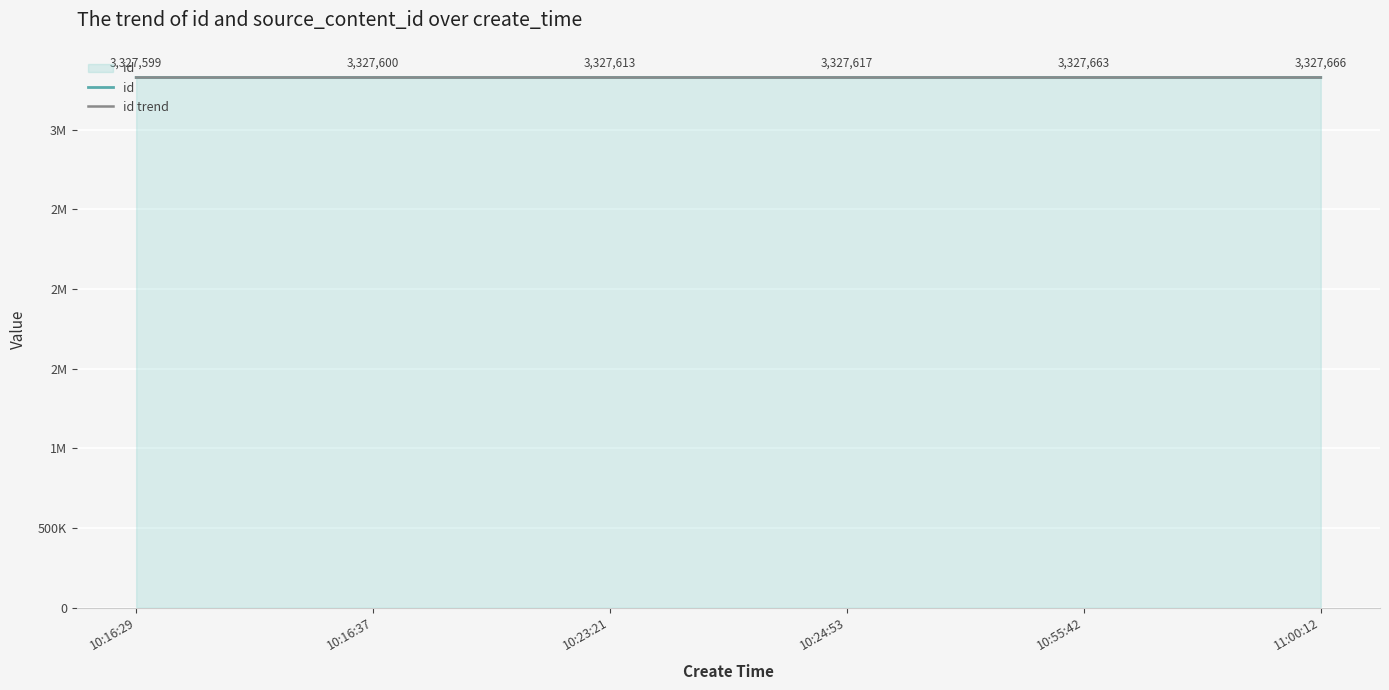

What is the sum of all id values?

19965758.0